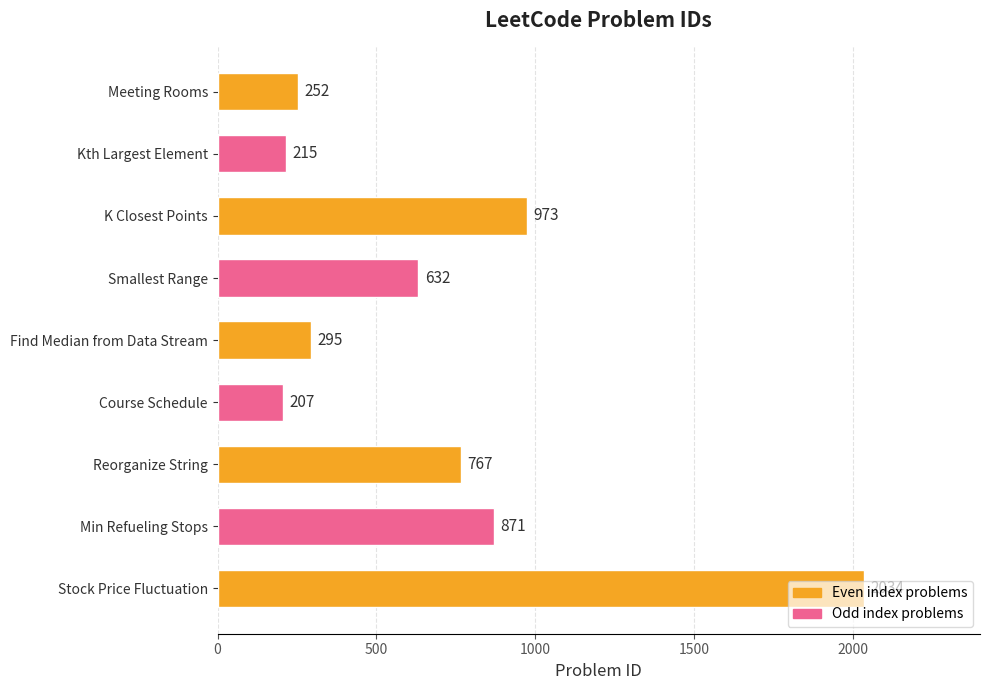

What is the greatest value displayed?

2034